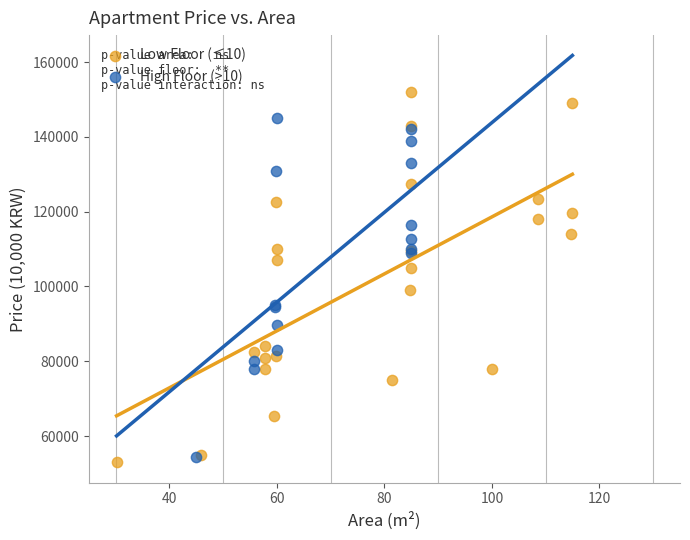

Which series has the largest Y range (max minus min)?

Low Floor (≤10)